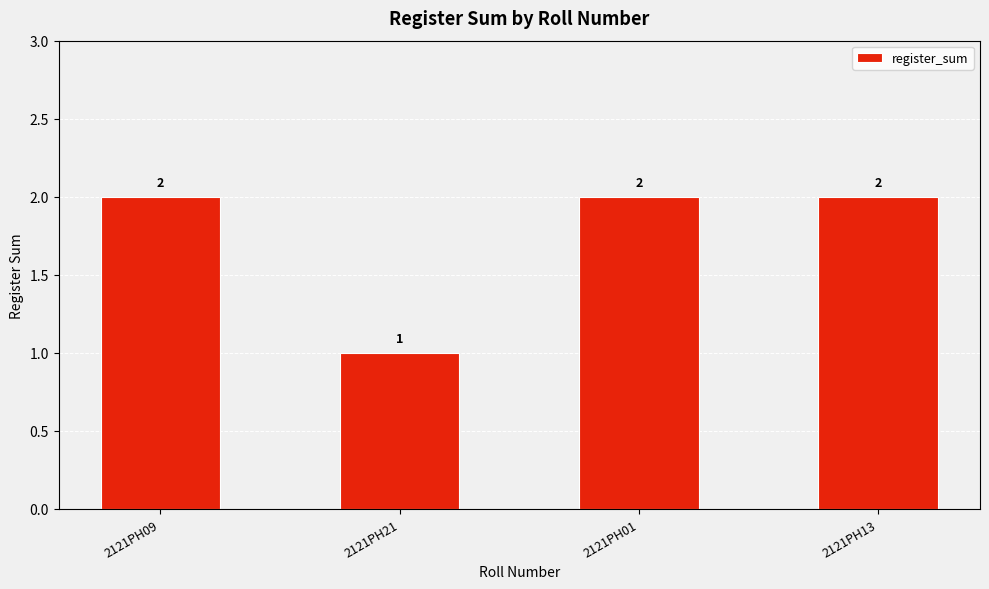

What position from the left is 2121PH13?

4